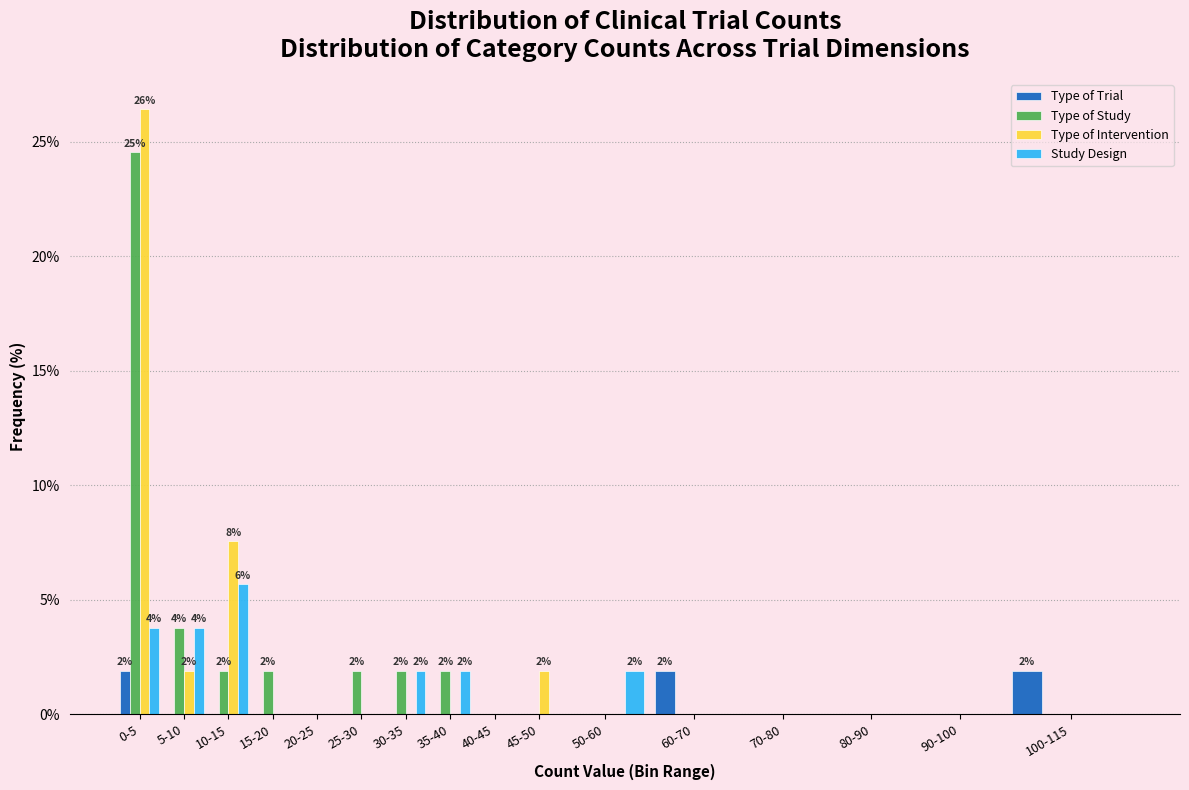

The value of Type of Study at 60-70 is 12.2. True or false?

False